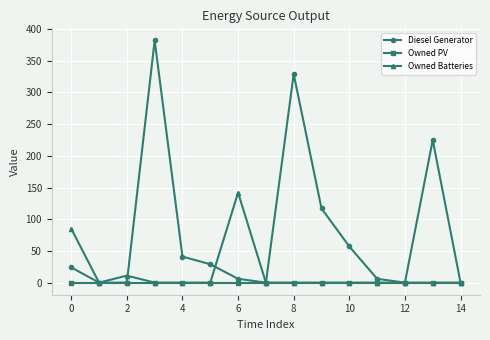

What is the value of the Diesel Generator point at the 6th from the left?

29